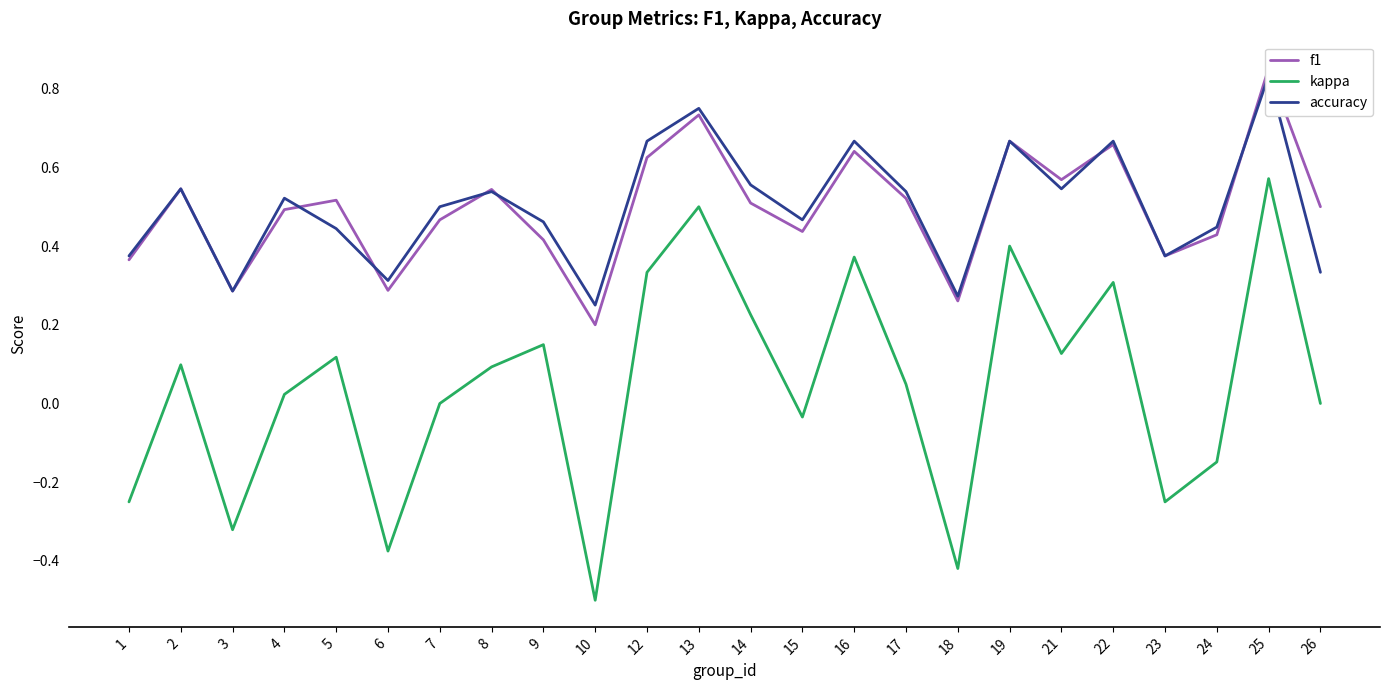

Rank the series at 25 from lowest to highest value.

kappa, accuracy, f1